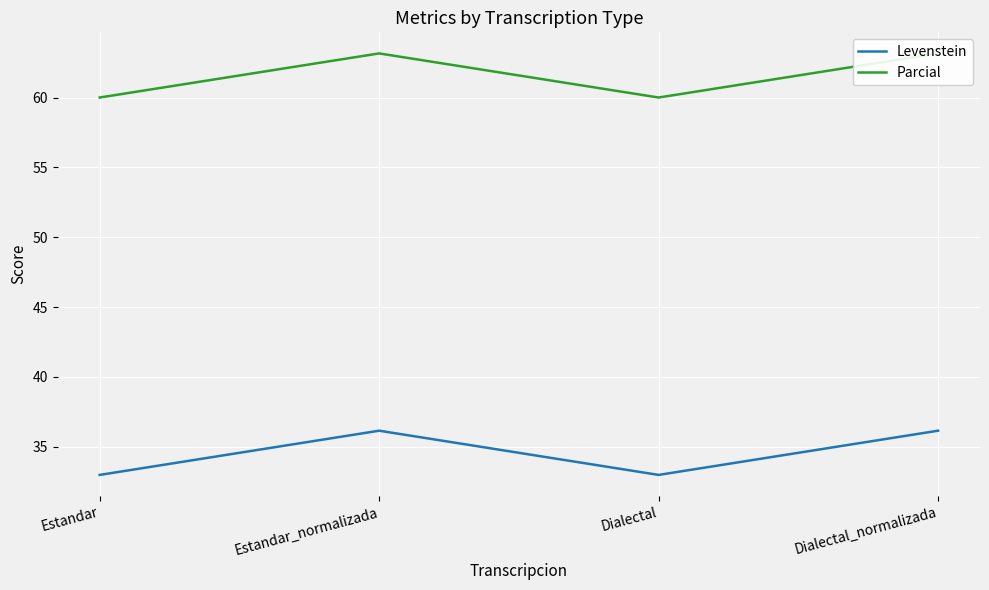

What is the highest value of the Parcial series?

63.2